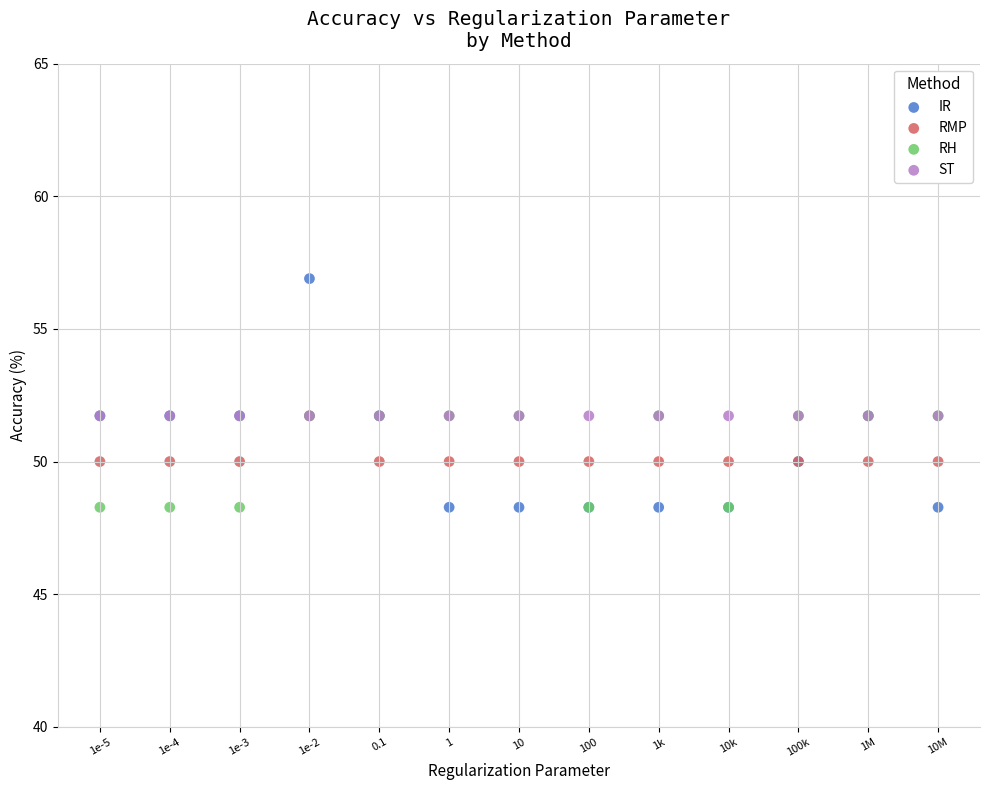

What are all the series names shown in the legend?

IR, RMP, RH, ST